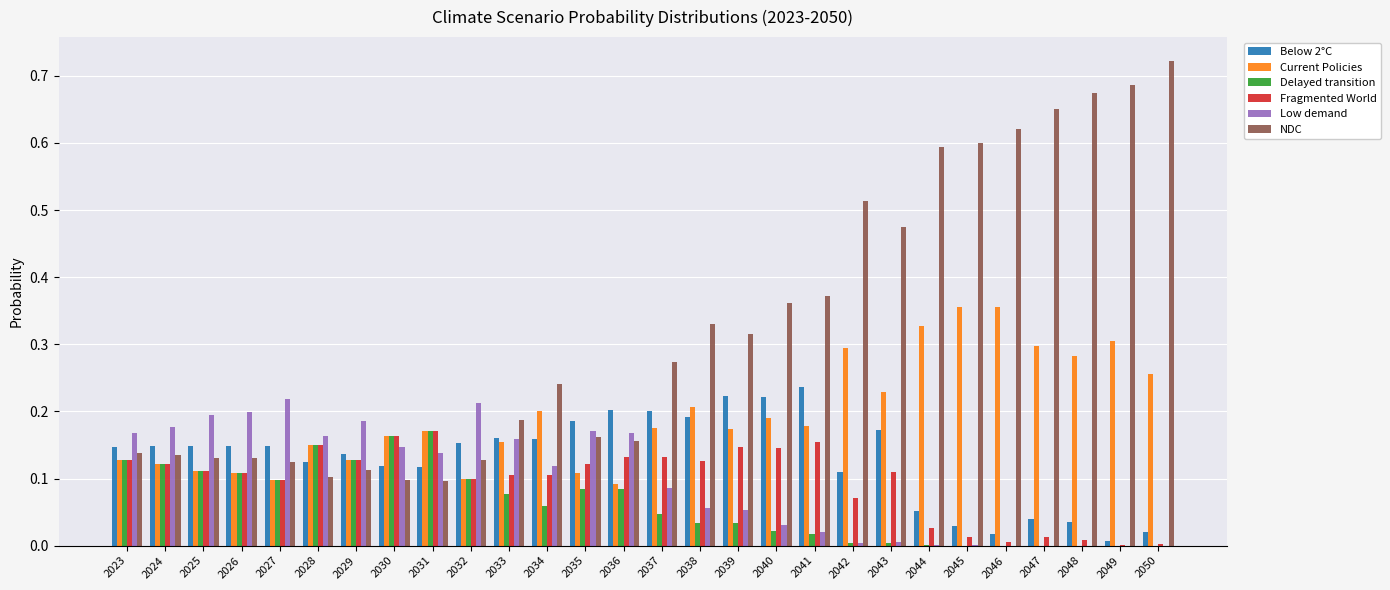

Between 2043 and 2048, which series saw the biggest shift?

NDC